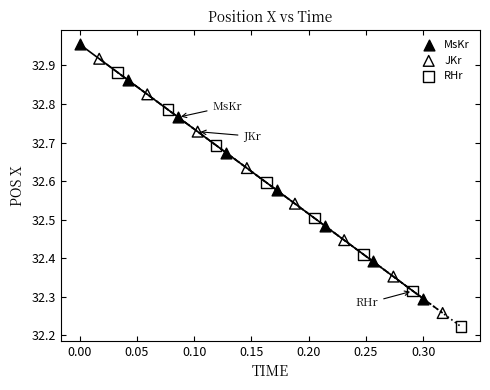

Which series contains the lowest Y value?

RHr